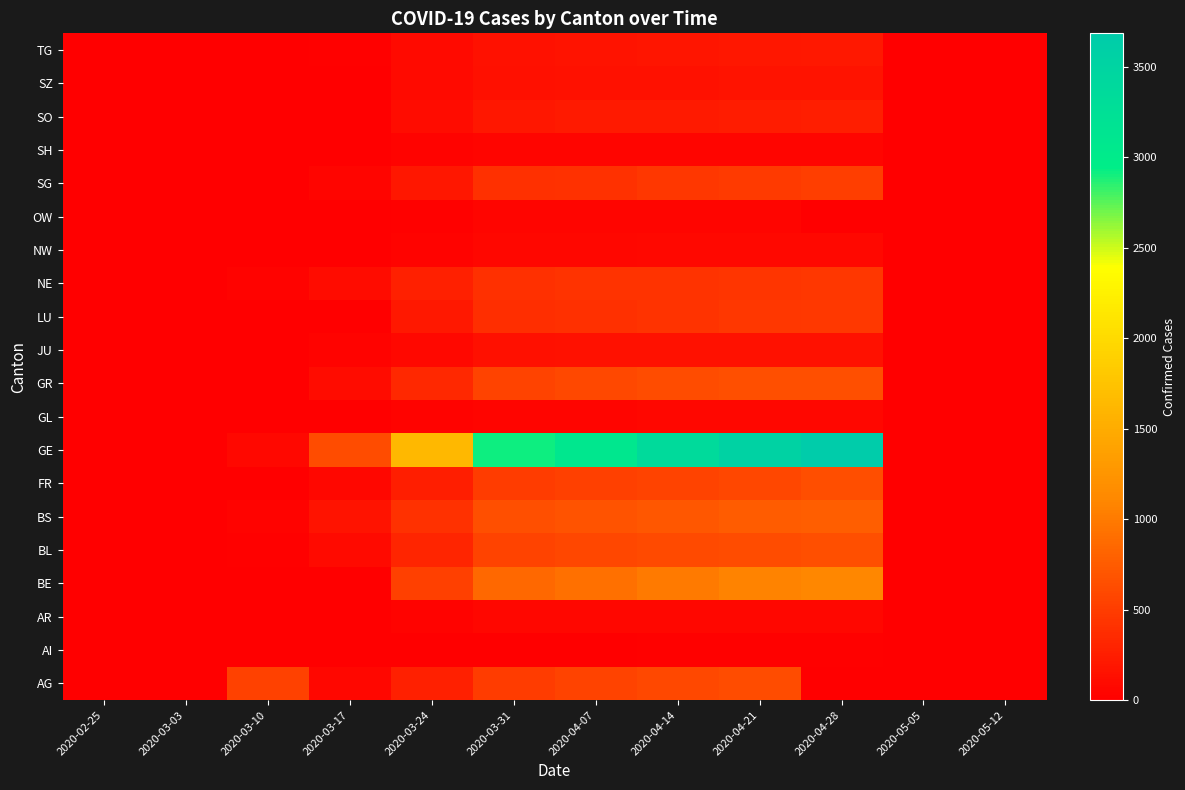

At how many categories does at least one series exceed 1642?

5